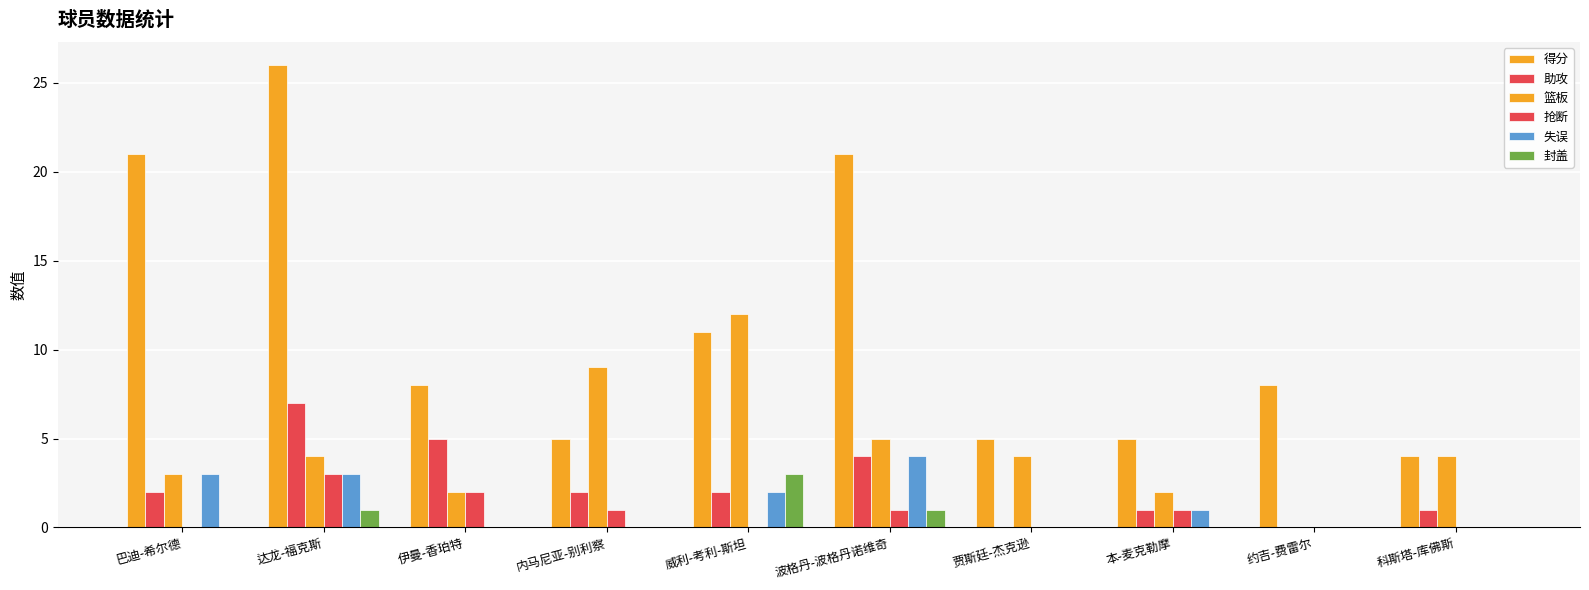

How many groups of bars are there?

10